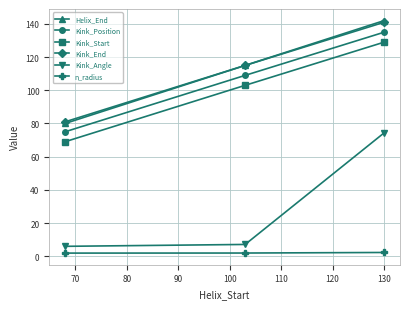

Which series has the widest spread of values?

Kink_Angle